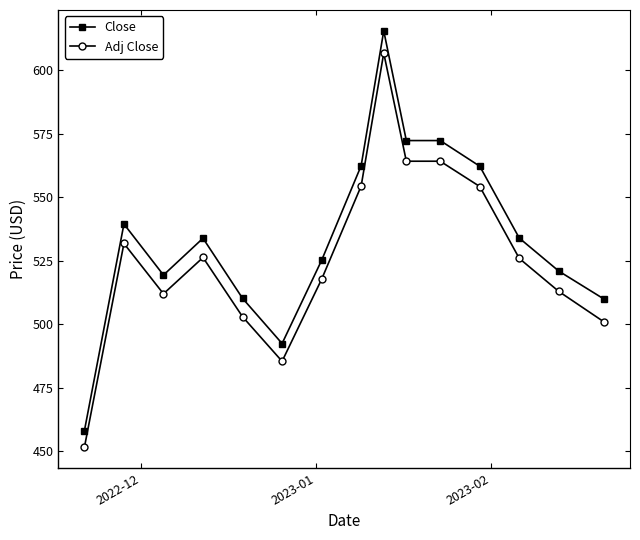

True or false: Close has more than 1 points higher than both neighbors.

True